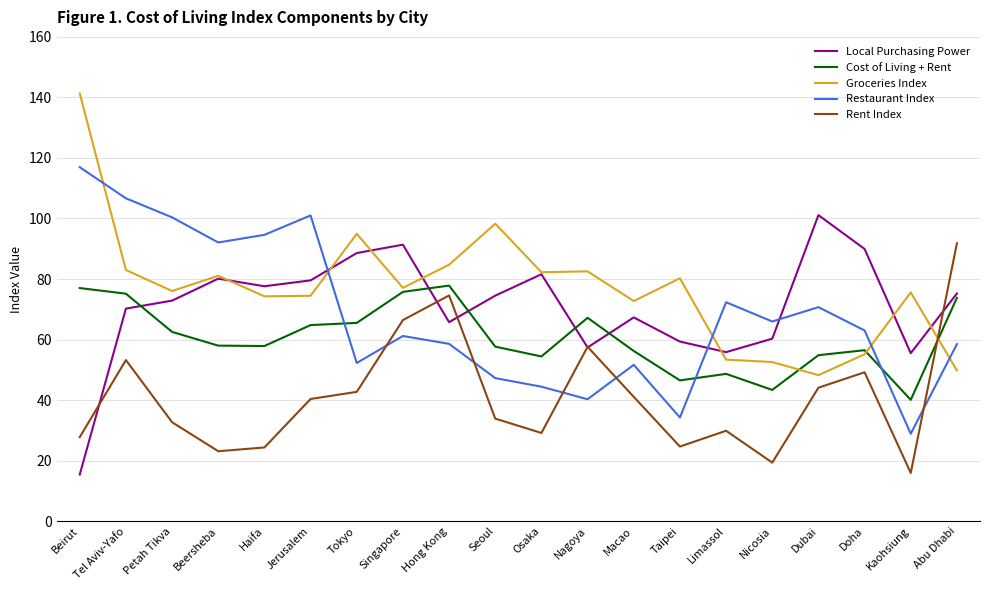

True or false: Restaurant Index and Local Purchasing Power intersect in this chart.

True